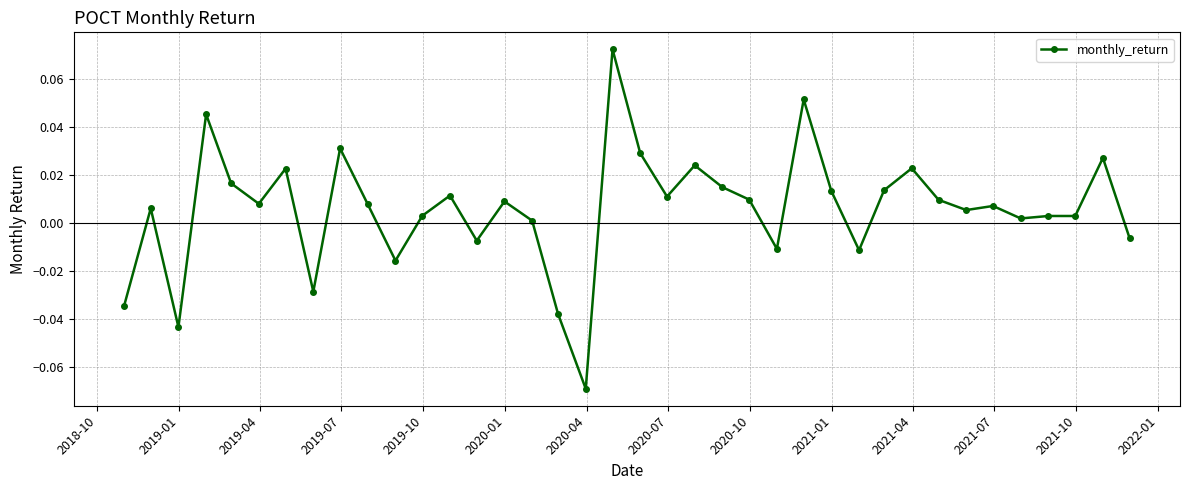

How many positive values are there?

28